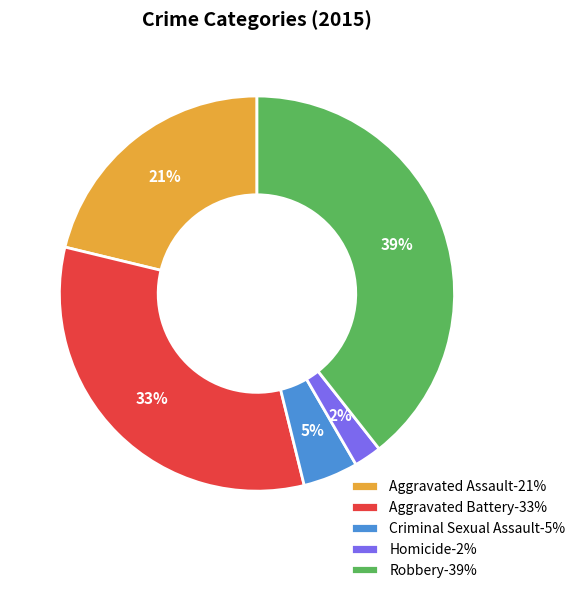

To the nearest percent, what is the average slice percentage?

20%